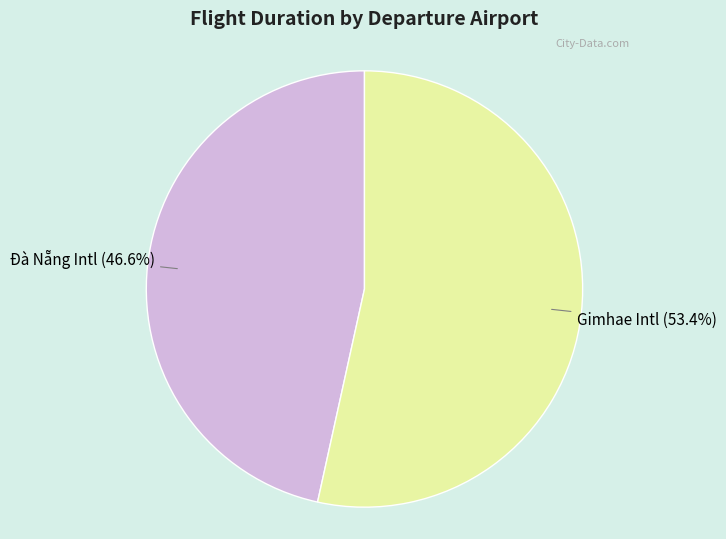

Is there any slice that represents more than half of the pie?

Yes